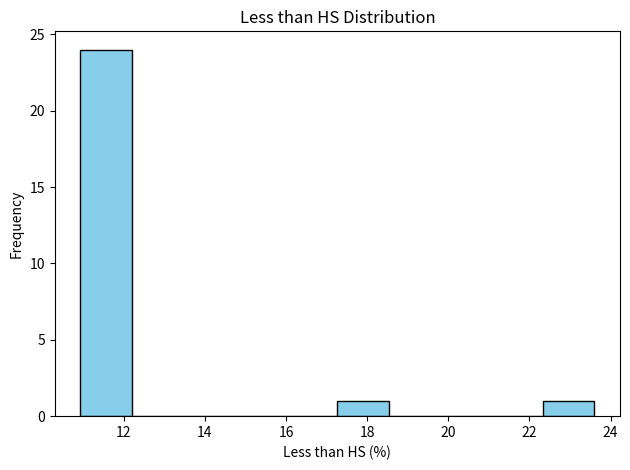

What is the height of the bar covering 11.0 to 12.2 on the x-axis? Neither the bar edges nor the heights are printed on the chart, so give them approximately, as read against the axes.

24